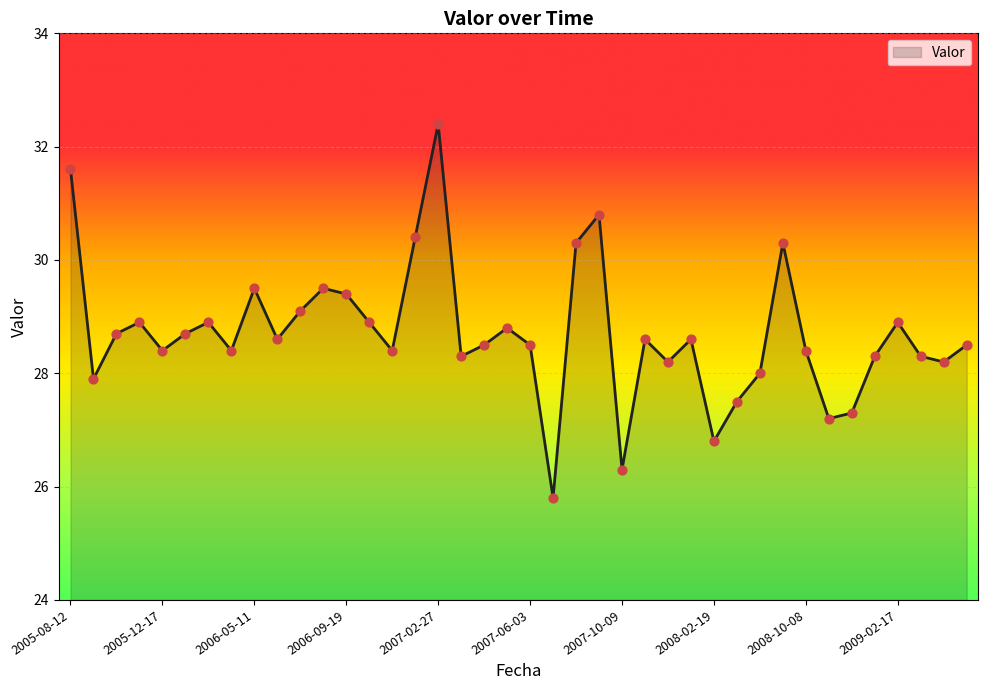

What is the smallest value displayed?

25.8